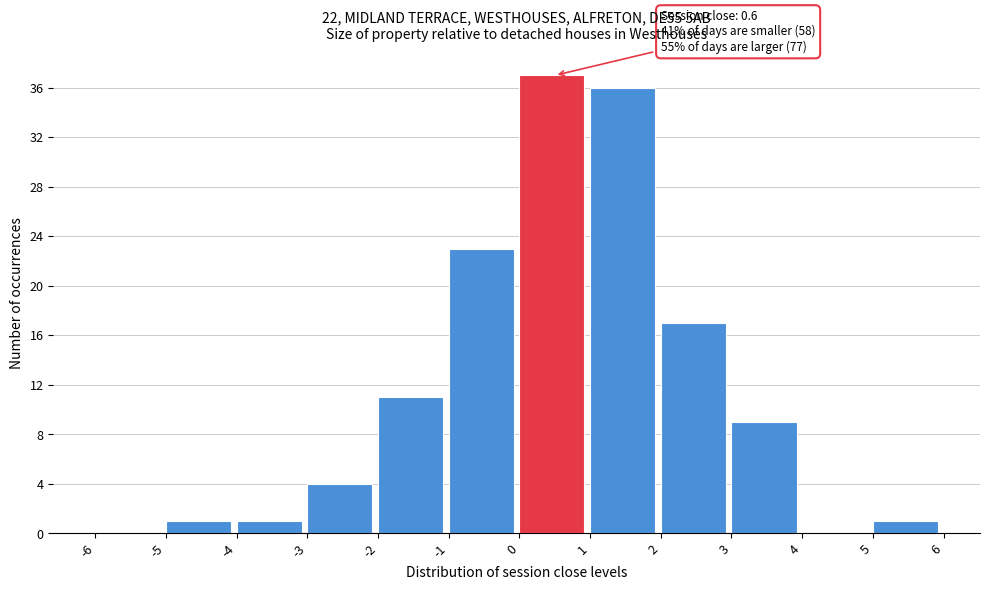

Over which range of the x-axis is the bar tallest?

0 to 1